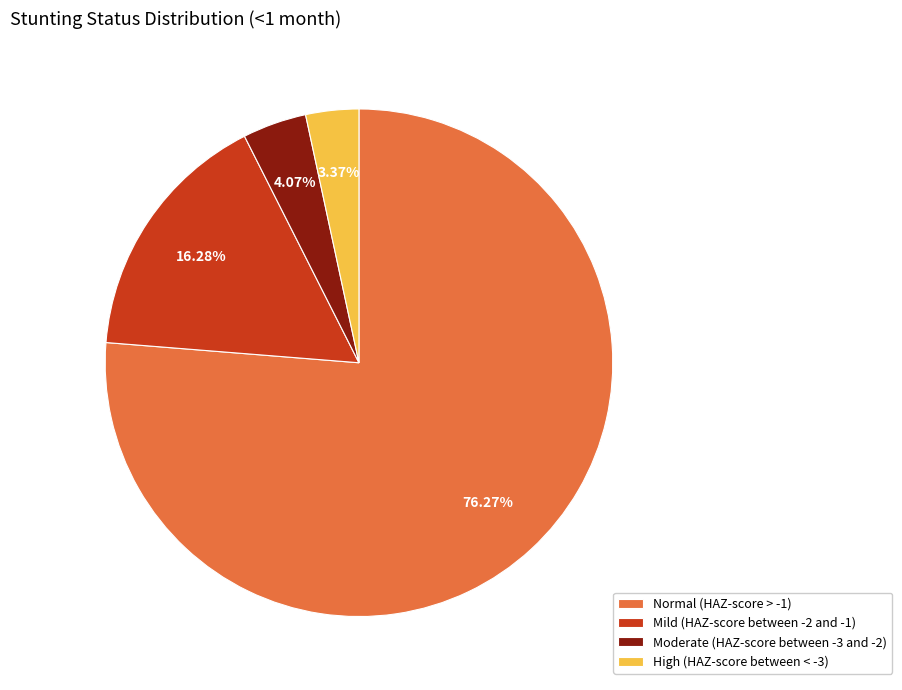

What percentage is the Mild (HAZ-score between -2 and -1) slice, to the nearest percent?

16%